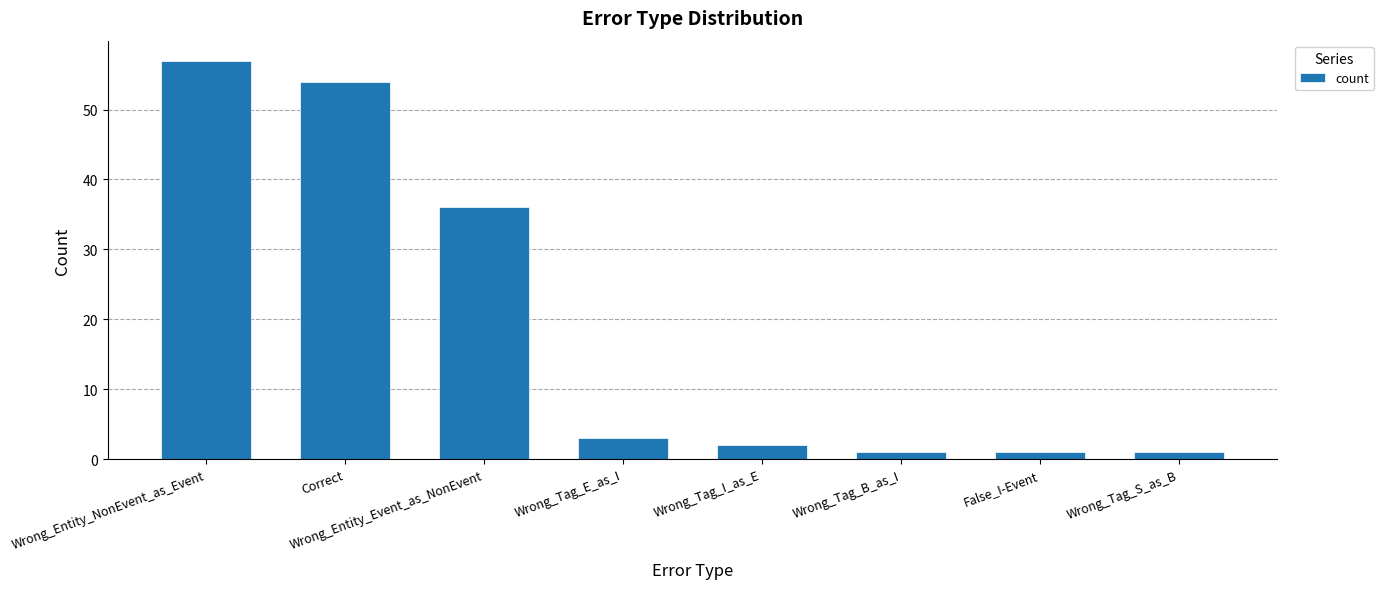

What is the difference between the second highest and minimum values?

53